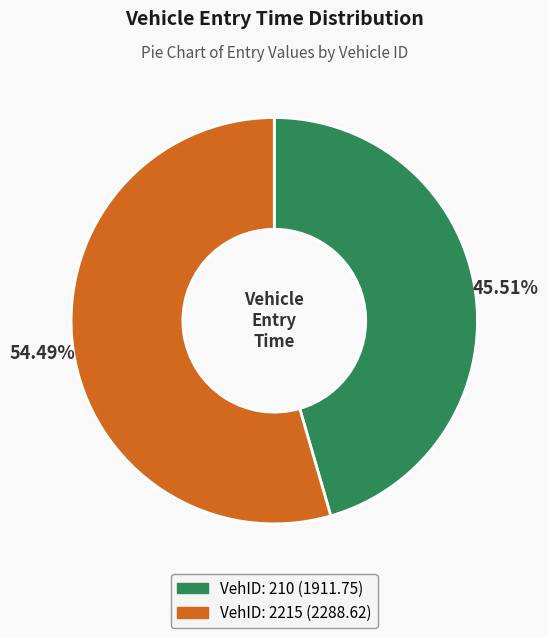

Is there any slice that represents more than half of the pie?

Yes